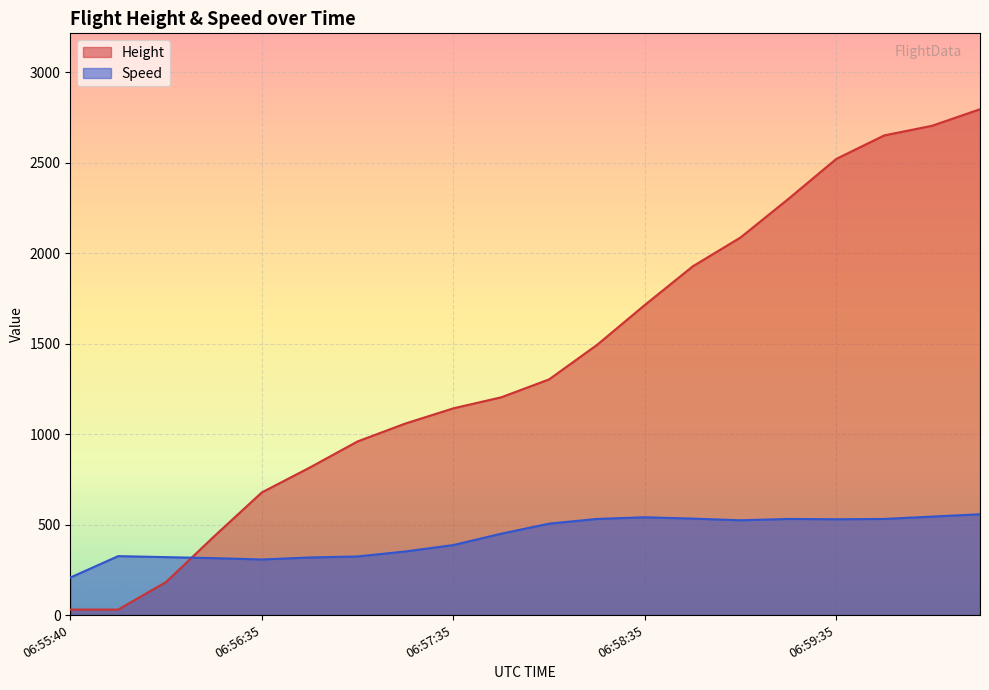

What is the sum of all Height values?

28041.6